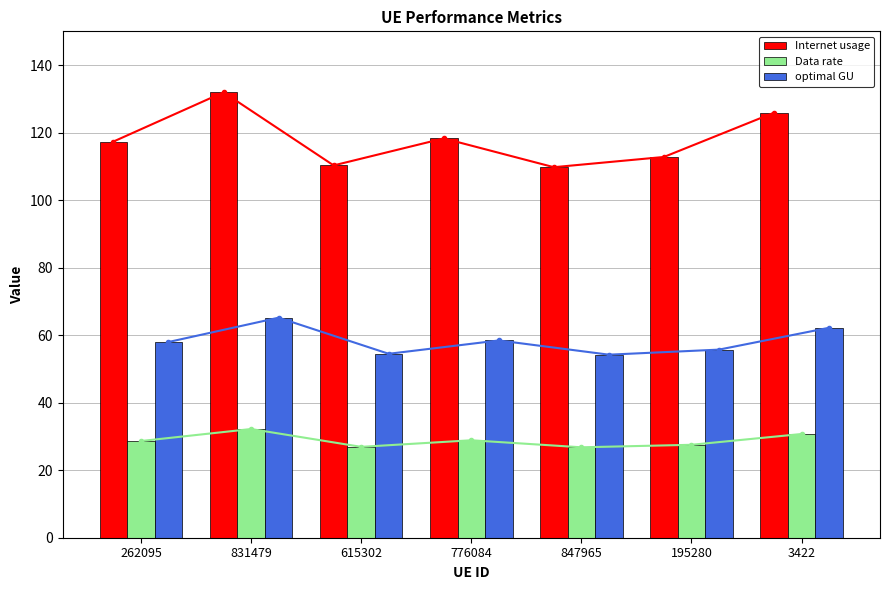

List the labels in order of Internet usage value, smallest first.

847965, 615302, 195280, 262095, 776084, 3422, 831479